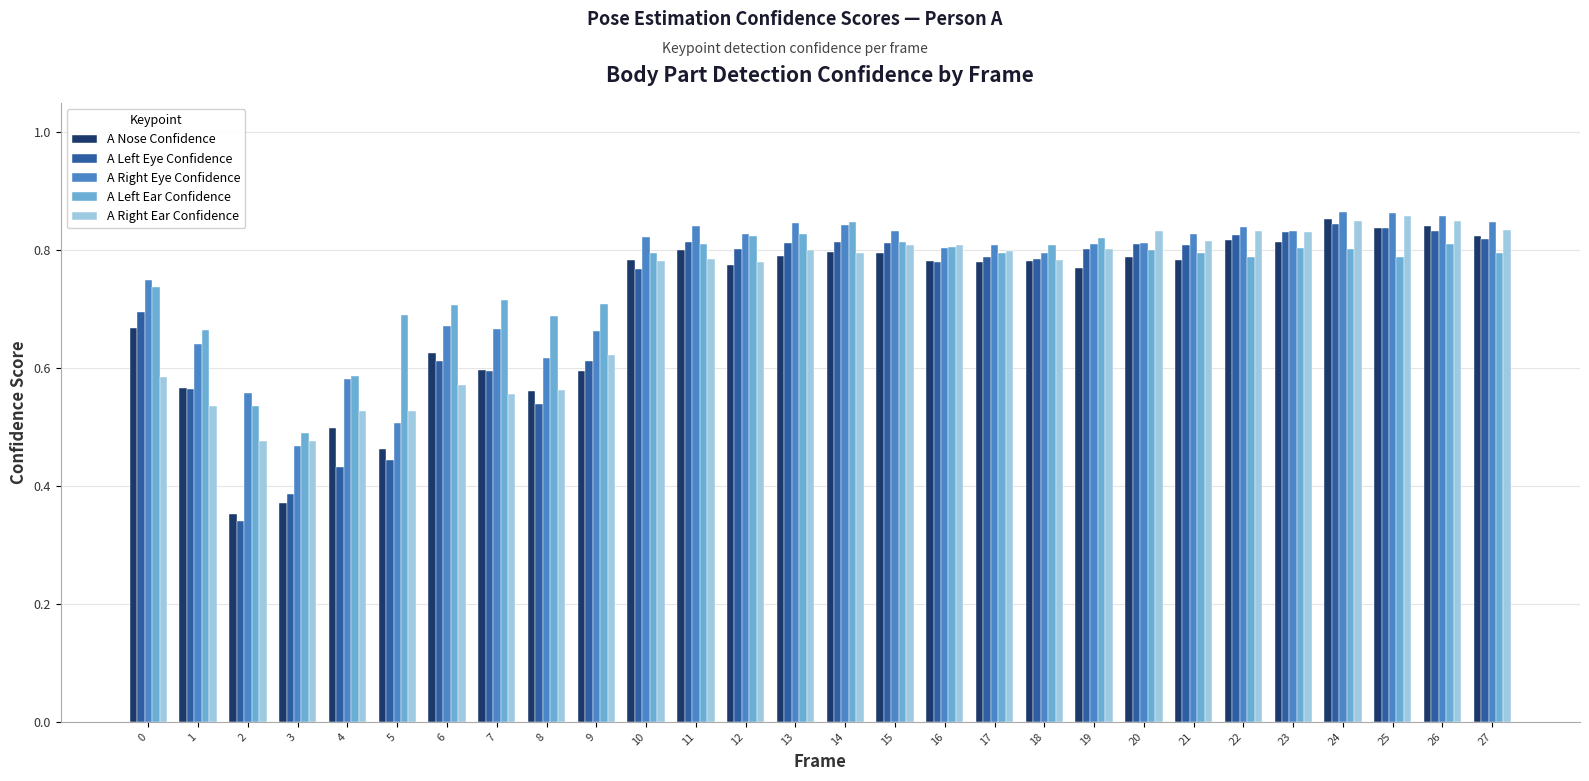

Is the value of A Left Ear Confidence at 8 greater than the value of A Nose Confidence at 10?

No